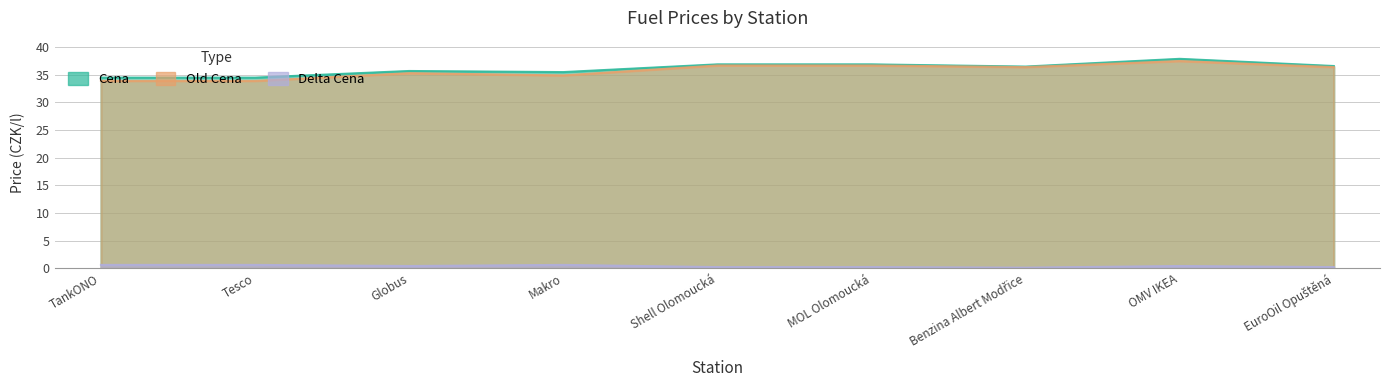

What is the minimum value shown in the chart?

0.1